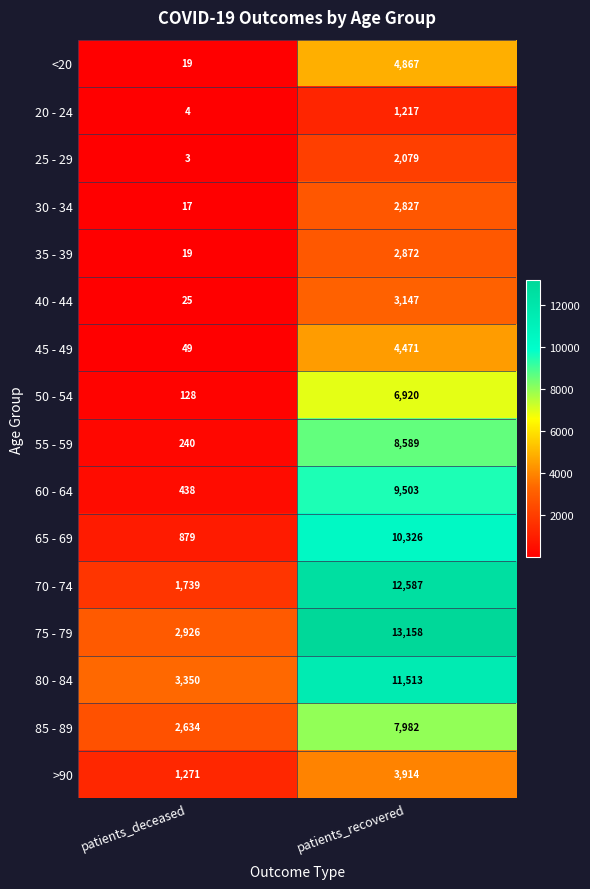

At which category is the sum across all series the highest?

patients_recovered